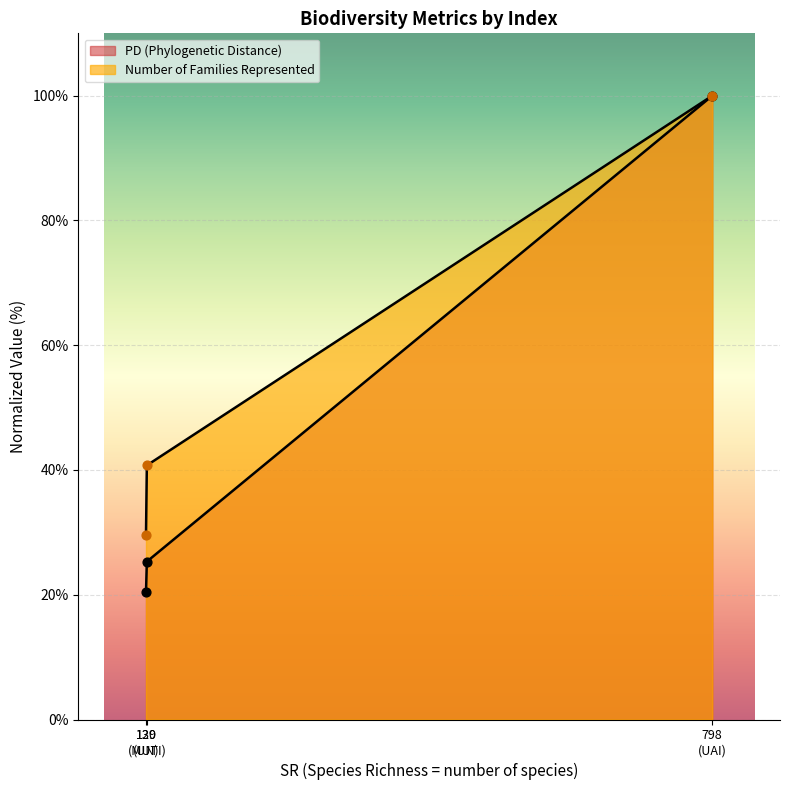

Which series contains the highest Y value?

PD (Phylogenetic Distance)